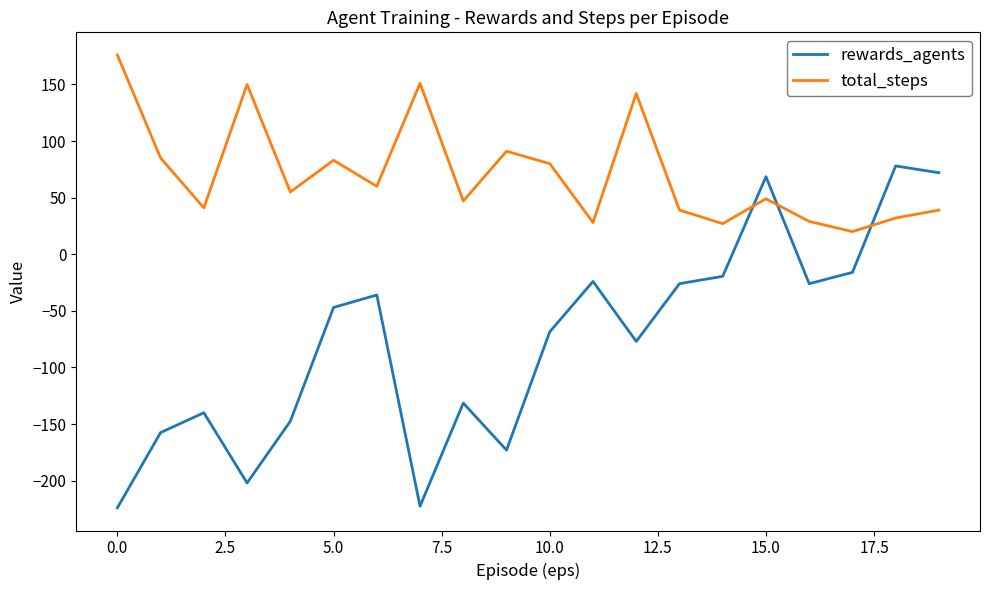

Which series ends up on top after the final intersection of total_steps and rewards_agents?

rewards_agents